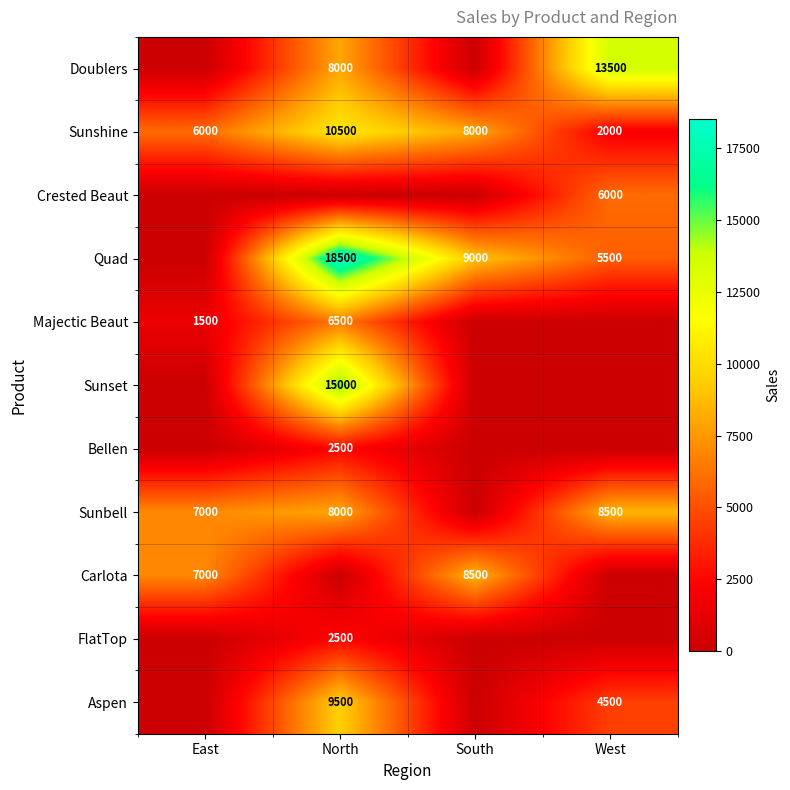

What is the difference between the second highest and second lowest values in the Sunshine series?

2000